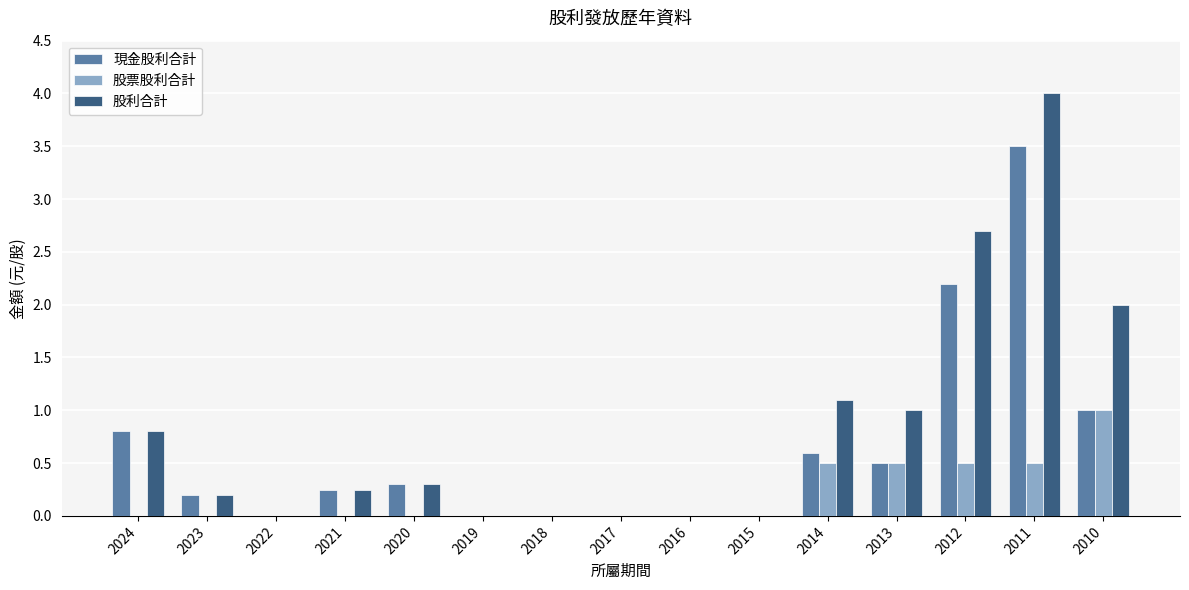

What is the sum of the 股票股利合計 values at 2013 and 2011?

1.0